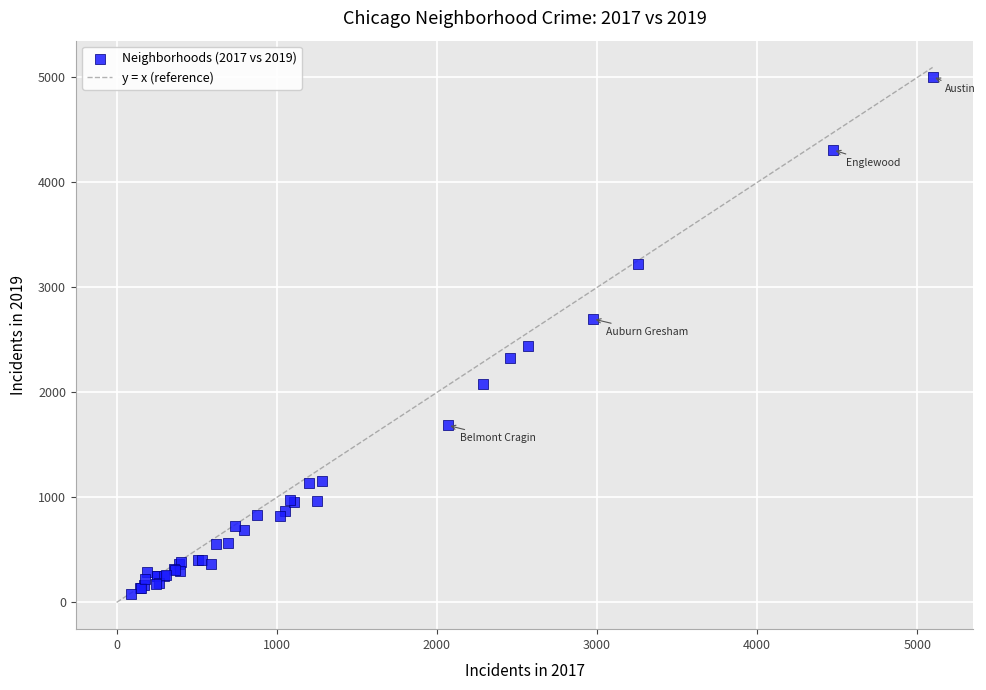

What Y value in the scatter plot is closest to 2542?

2441